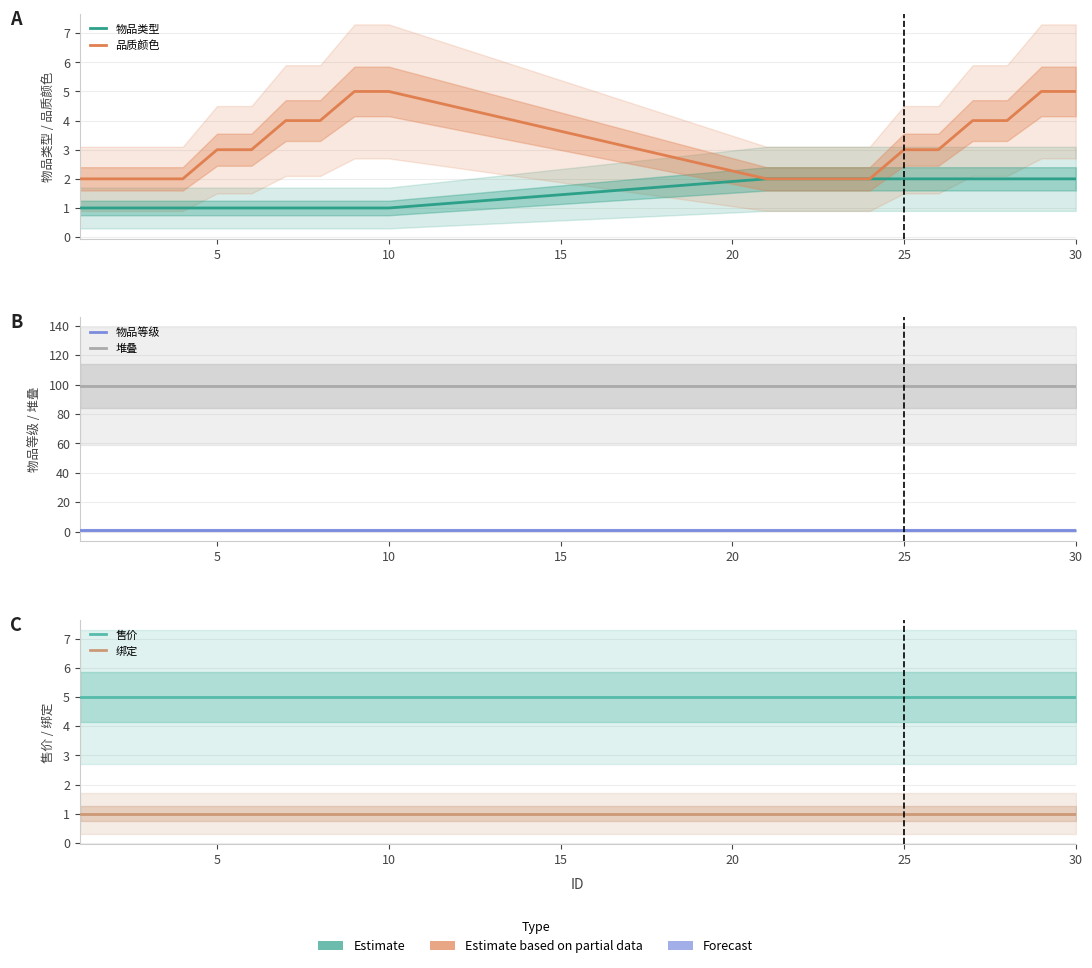

The 物品等级 series shows 1 at 30. True or false?

True